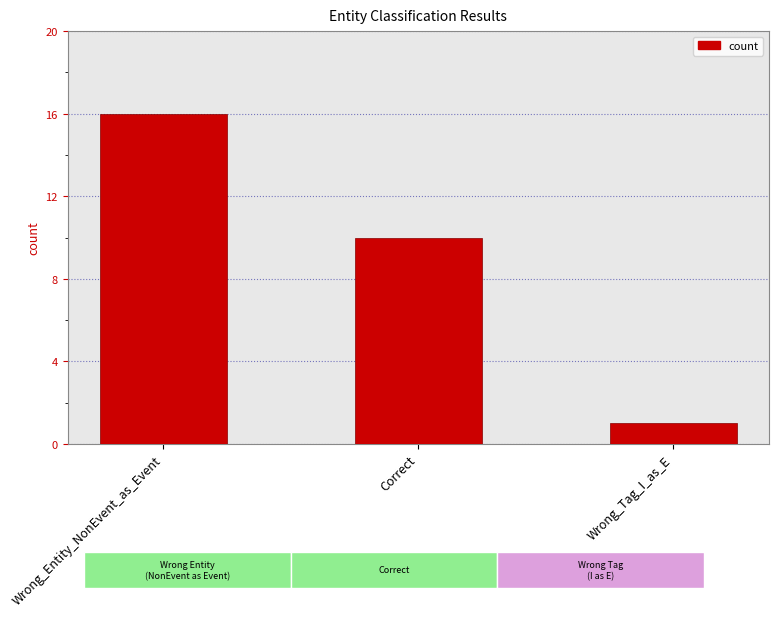

How many series are shown in this chart?

1